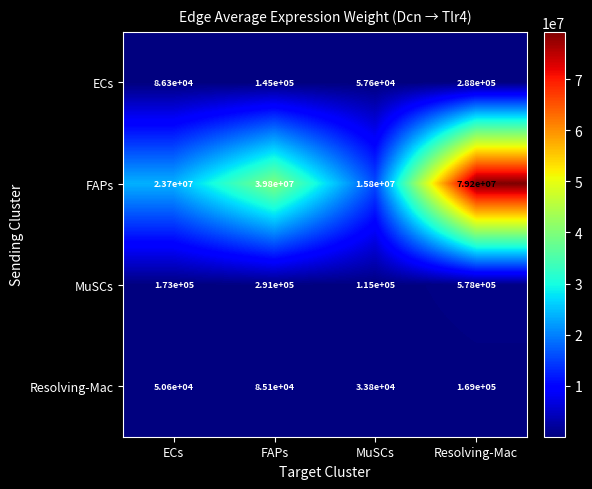

Is it true that MuSCs equals 291000 at FAPs?

True